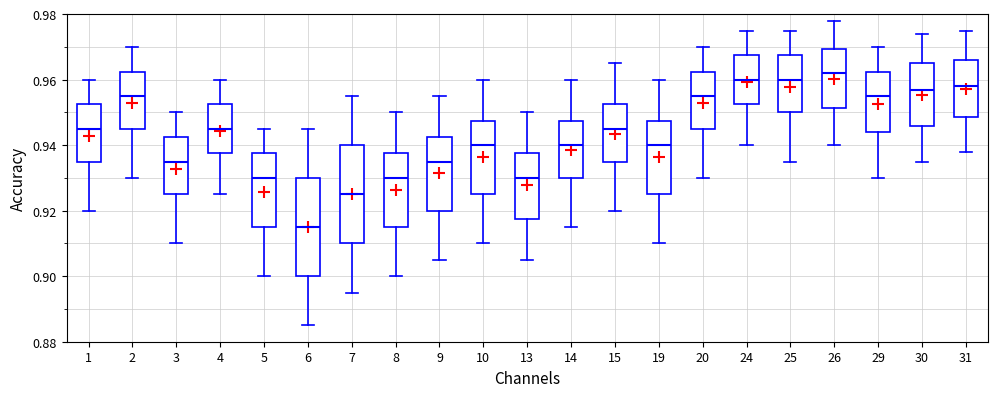

Where does the median line of the box at x = 6 sit on the y-axis? The values are not printed on the chart, so give them approximately, as read against the axis.

0.916